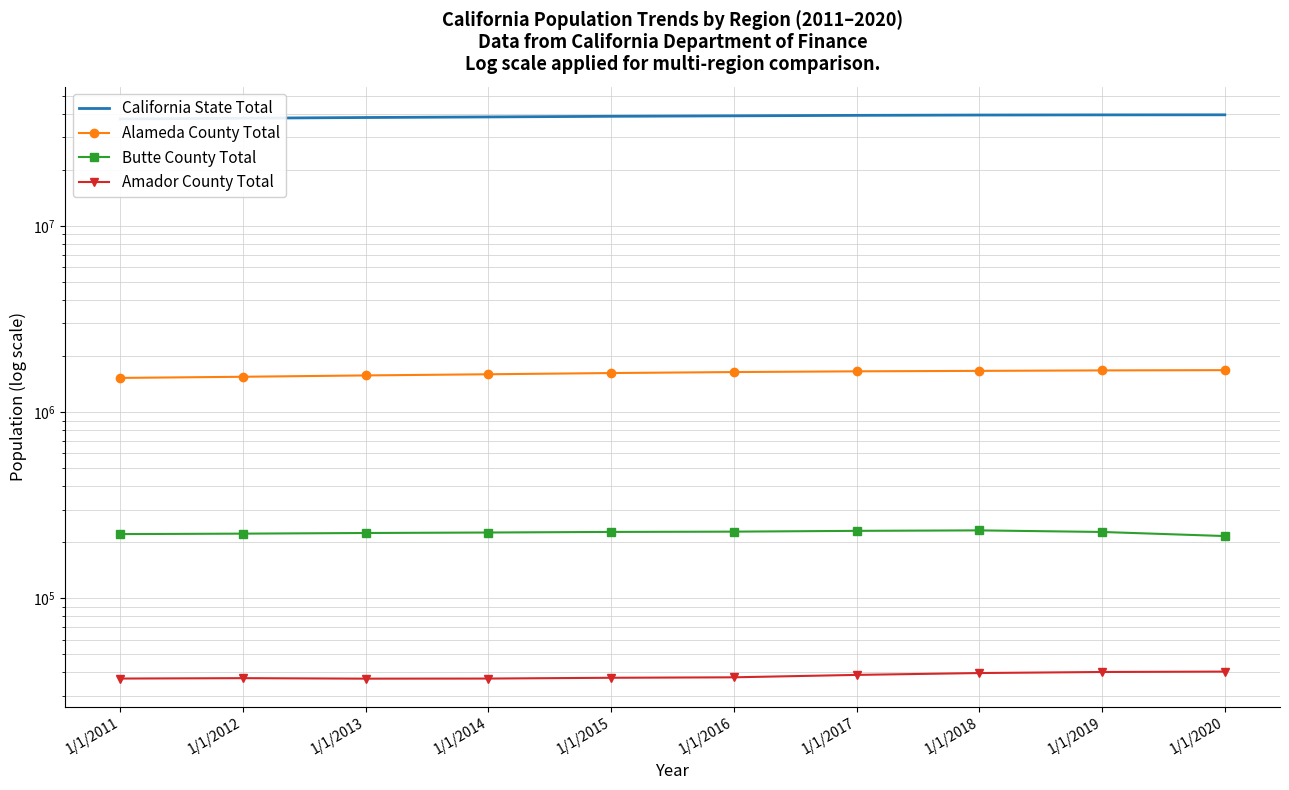

At 1/1/2014, list the series in order from smallest to largest.

Amador County Total, Butte County Total, Alameda County Total, California State Total